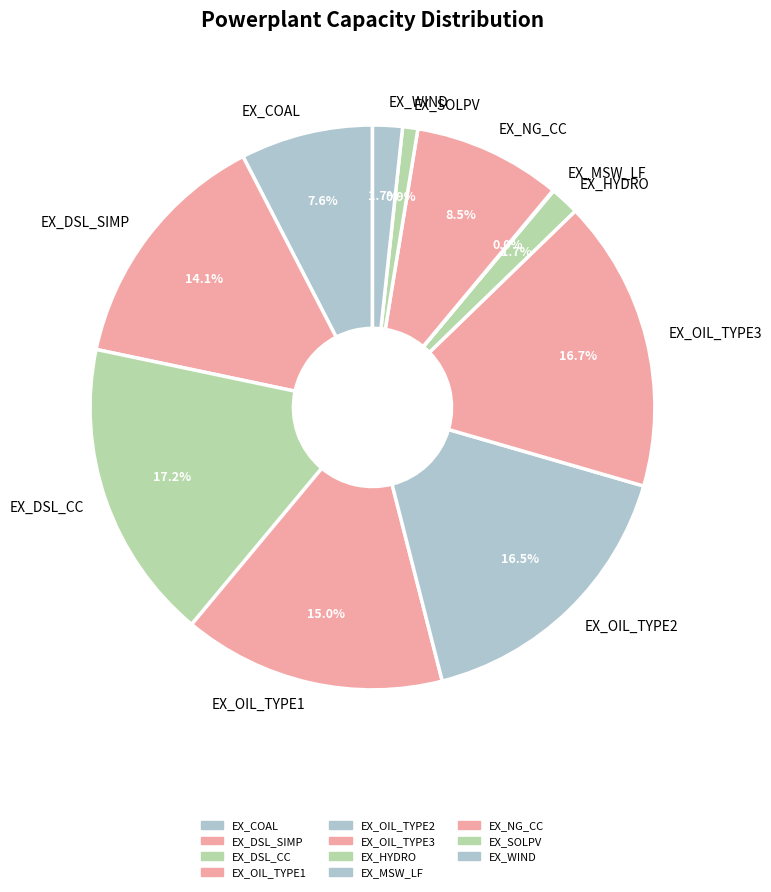

The EX_OIL_TYPE1 slice represents 20% of the pie. True or false?

False